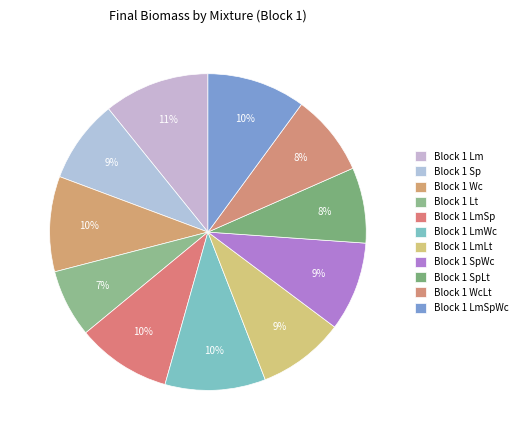

How many segments does this pie chart have?

11